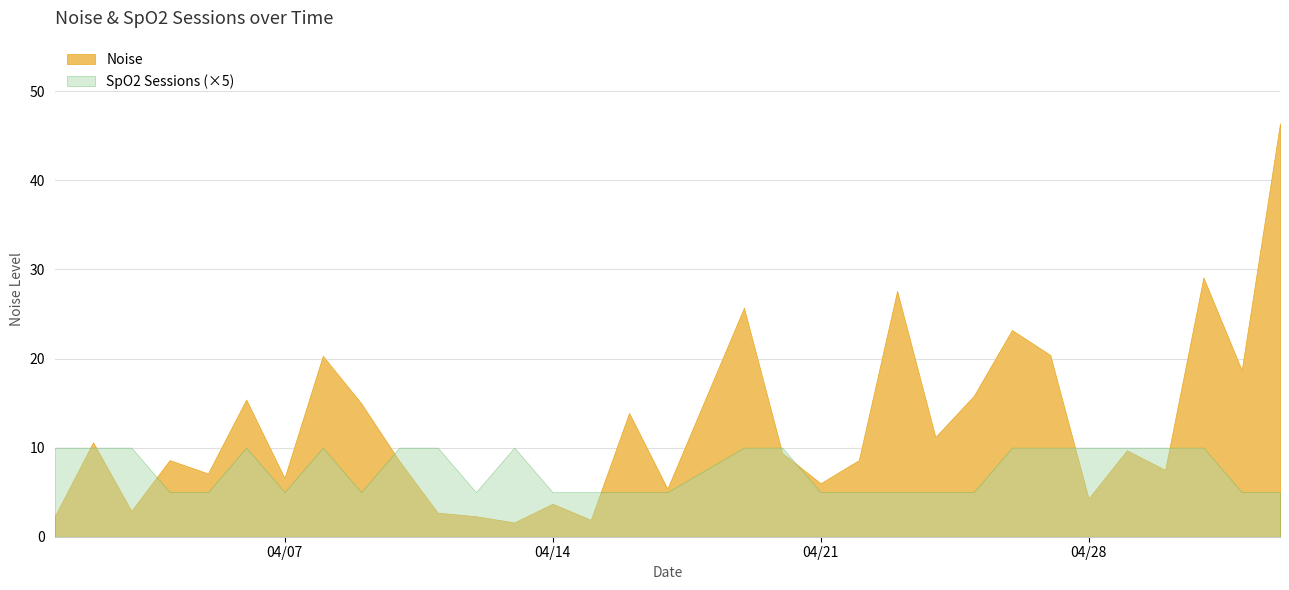

Does the chart have visible grid lines?

Yes